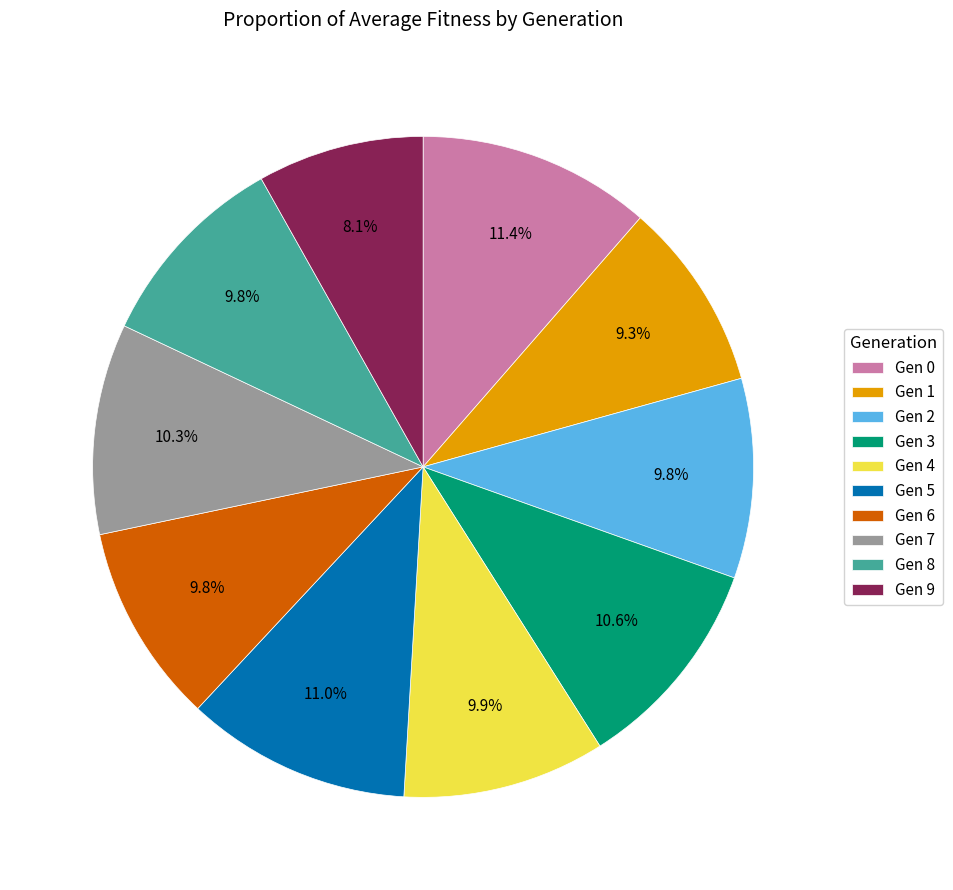

What percentage is NOT represented by Gen 4?

90.1%